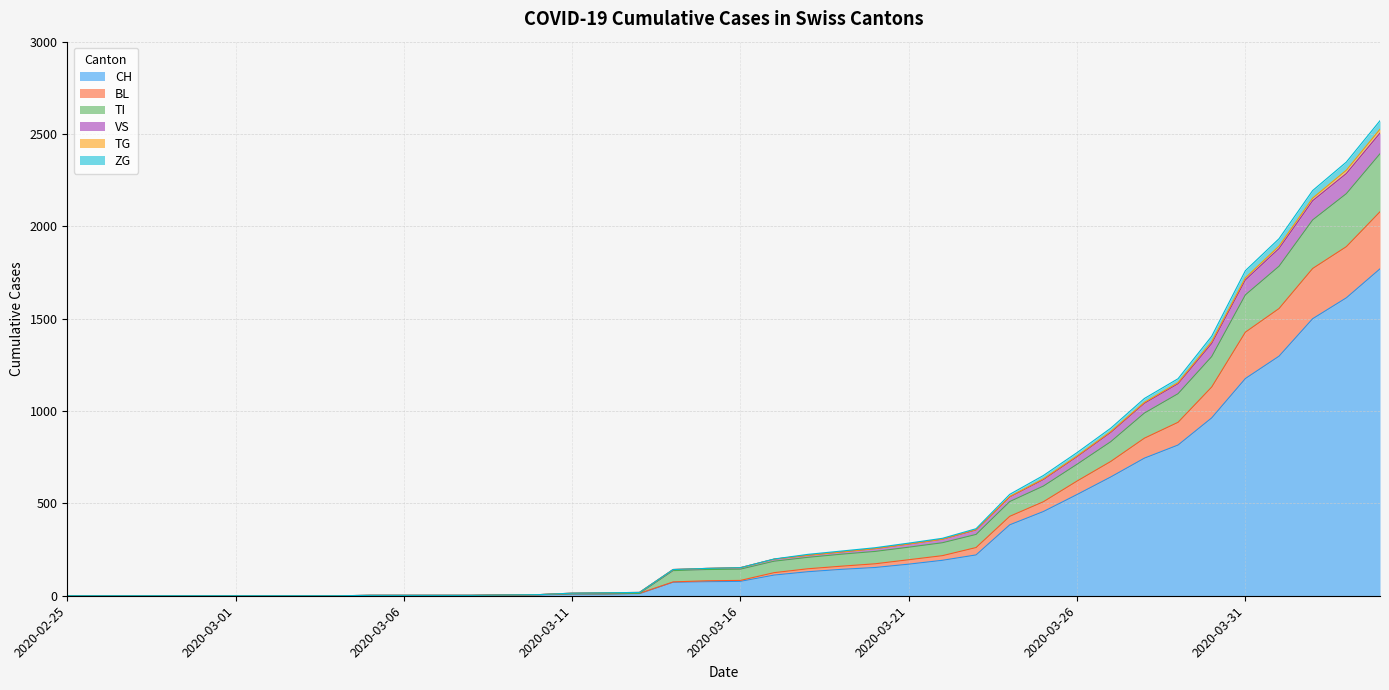

What is the maximum value for CH?

1770